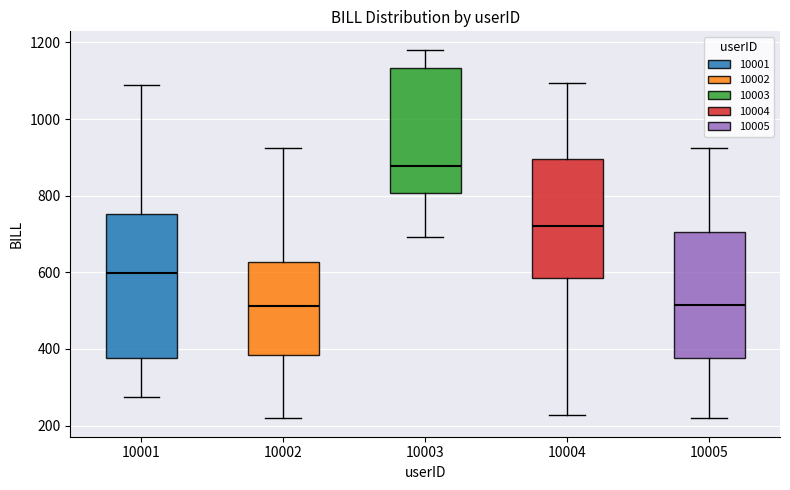

Reading left to right, read every box against the y-axis: the position of its median line, the range the box covers, and the ends of its whiskers. The values are not printed on the chart, so give them approximately, as read against the axis.

10001: median 600, box 380 to 760, whiskers 280 to 1080
10002: median 520, box 380 to 620, whiskers 220 to 920
10003: median 880, box 800 to 1140, whiskers 700 to 1180
10004: median 720, box 580 to 900, whiskers 220 to 1100
10005: median 520, box 380 to 700, whiskers 220 to 920